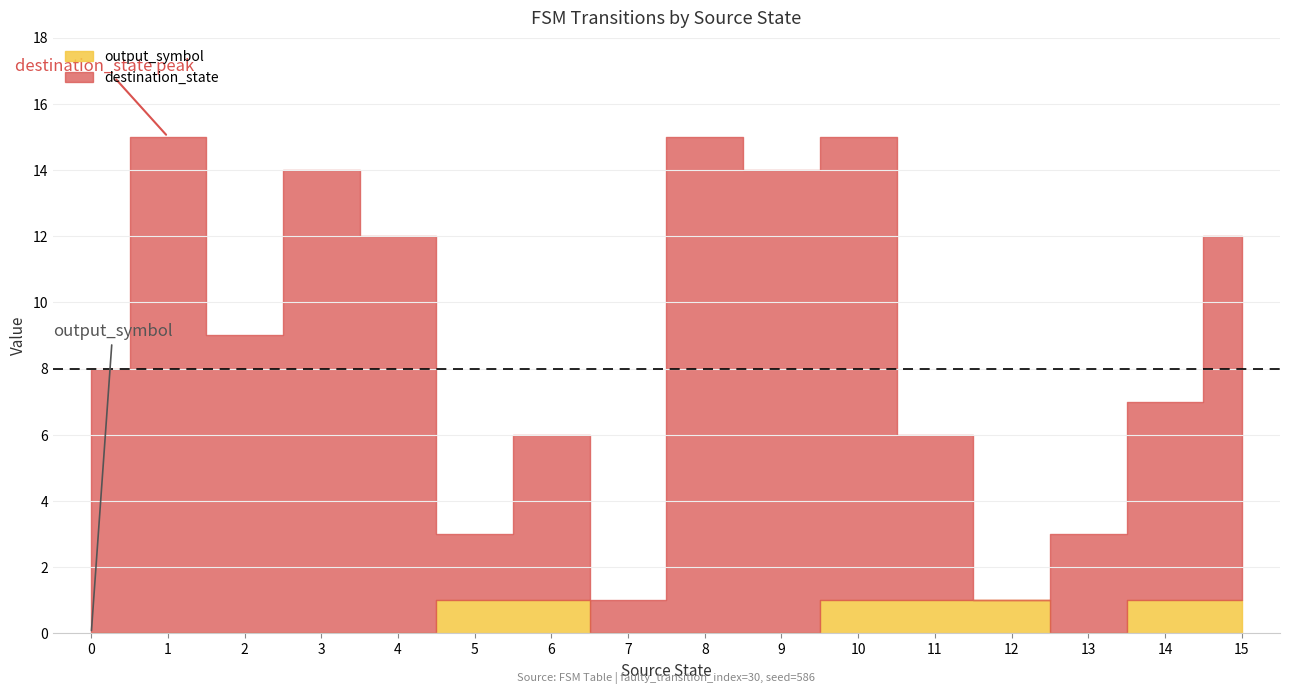

True or false: destination_state has more than 0 points higher than both neighbors.

True